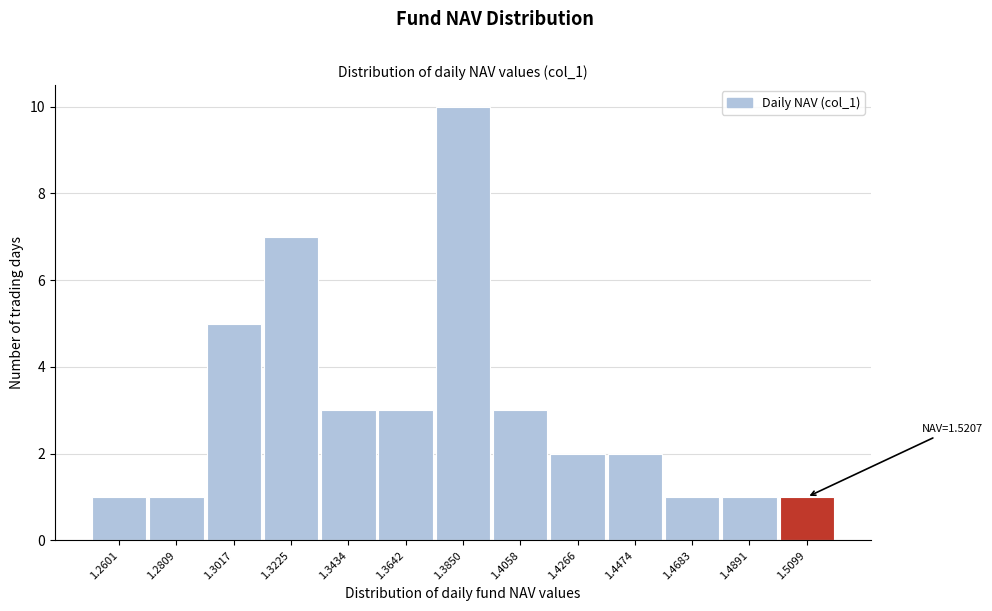

Reading left to right, what are all the values shown in this chart?

1.2601=1	1.2809=1	1.3017=5	1.3225=7	1.3434=3	1.3642=3	1.3850=10	1.4058=3	1.4266=2	1.4474=2	1.4683=1	1.4891=1	1.5099=1